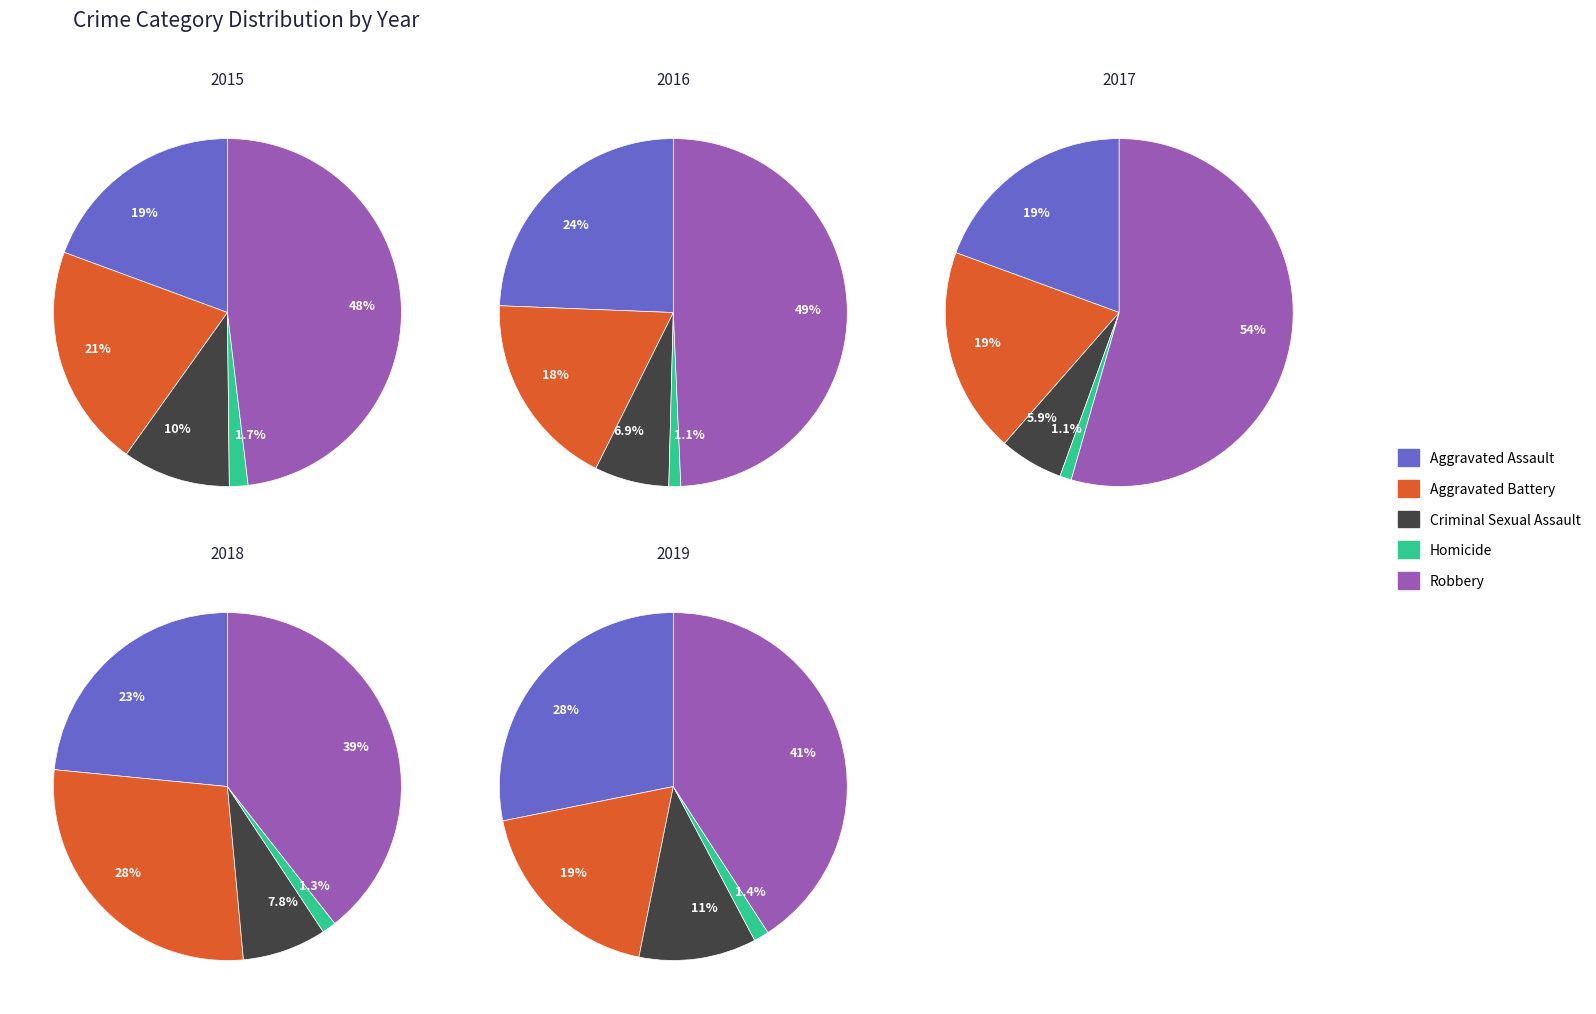

Which slice is the largest?

Robbery